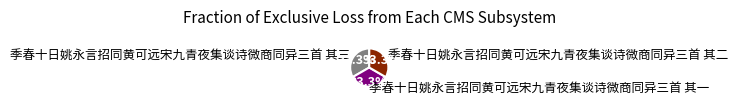

What is the ratio of the value at 季春十日姚永言招同黄可远宋九青夜集谈诗微商同异三首 其一 to the value at 季春十日姚永言招同黄可远宋九青夜集谈诗微商同异三首 其二?

1.0